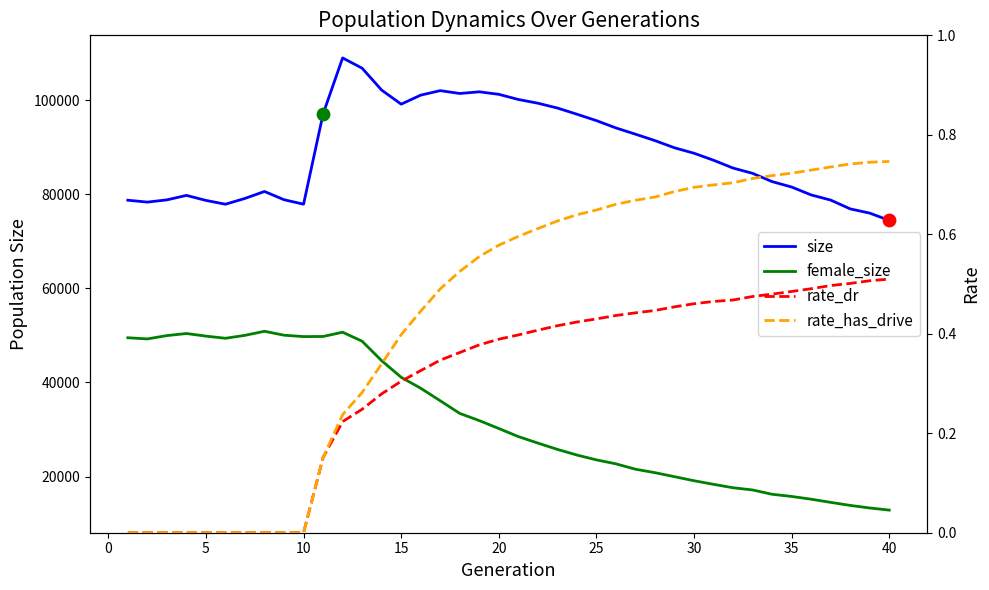

Which series has the largest total across all categories?

size